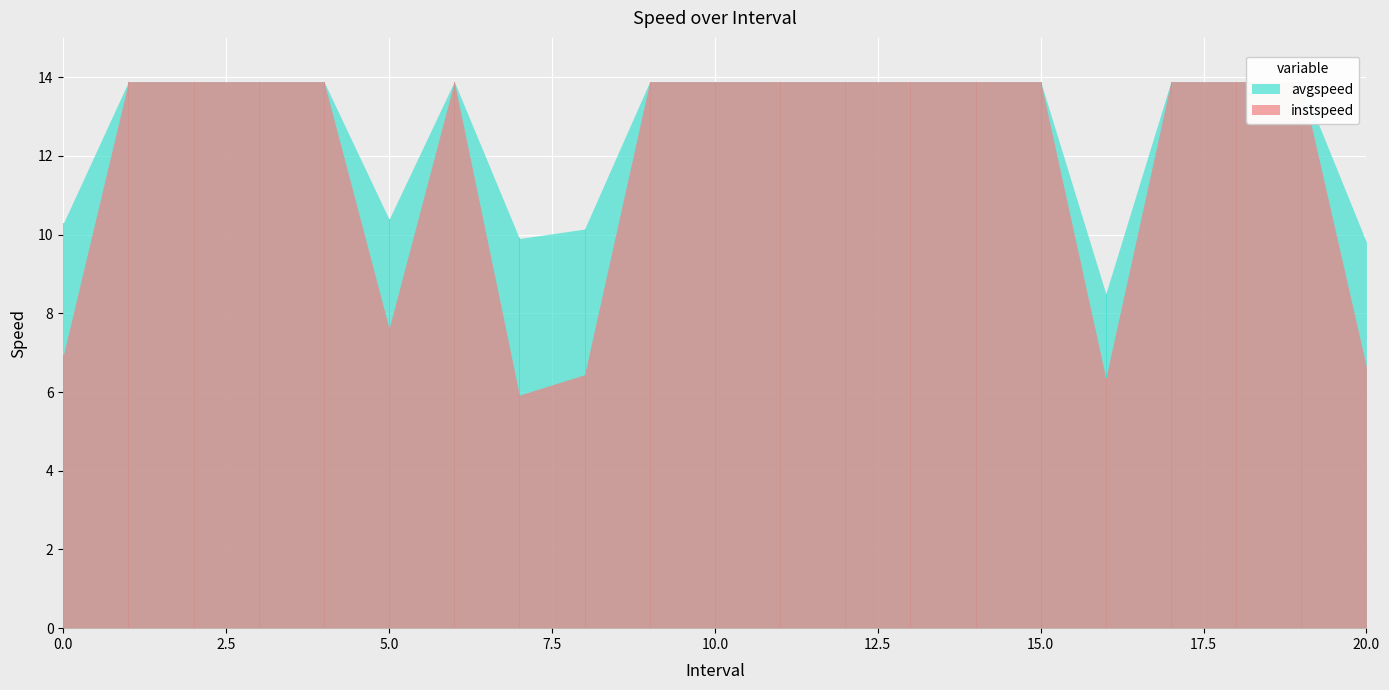

In avgspeed, how many points are higher than both neighbors (excluding endpoints)?

1